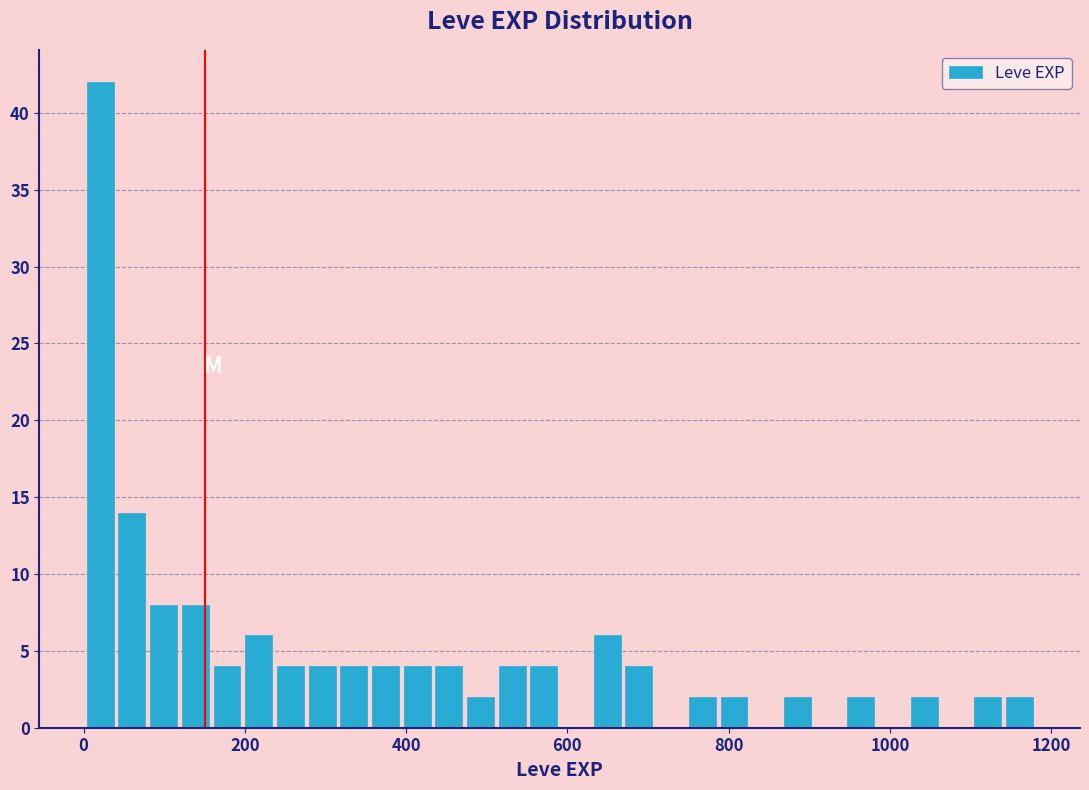

Read against the x-axis, roughly where is the centre of the tallest bar?

20